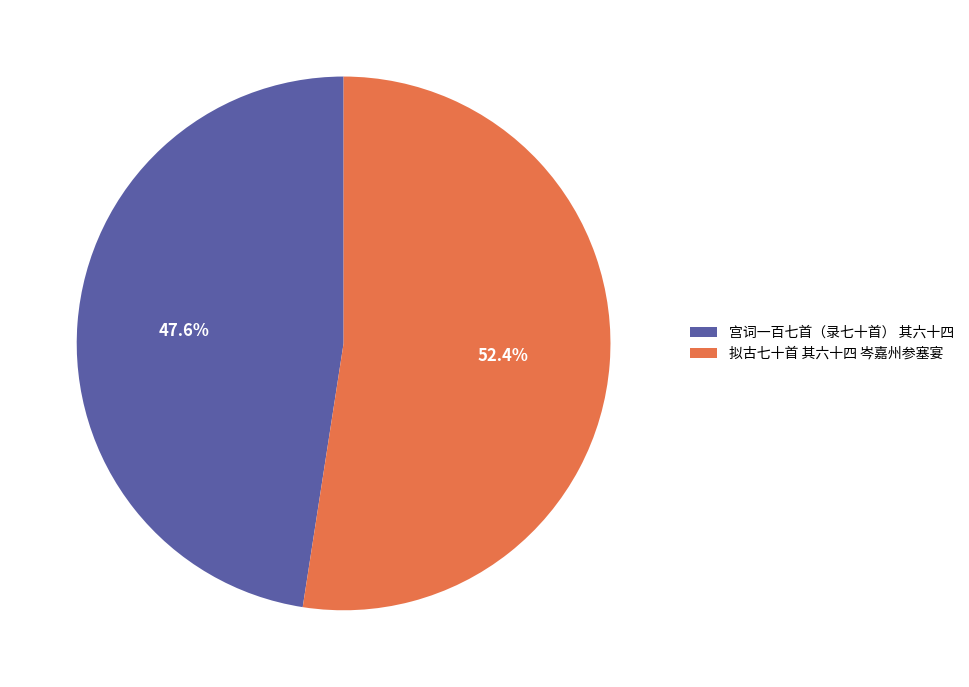

What is the ratio of the value at 宫词一百七首（录七十首） 其六十四 to the value at 拟古七十首 其六十四 岑嘉州参塞宴?

0.9